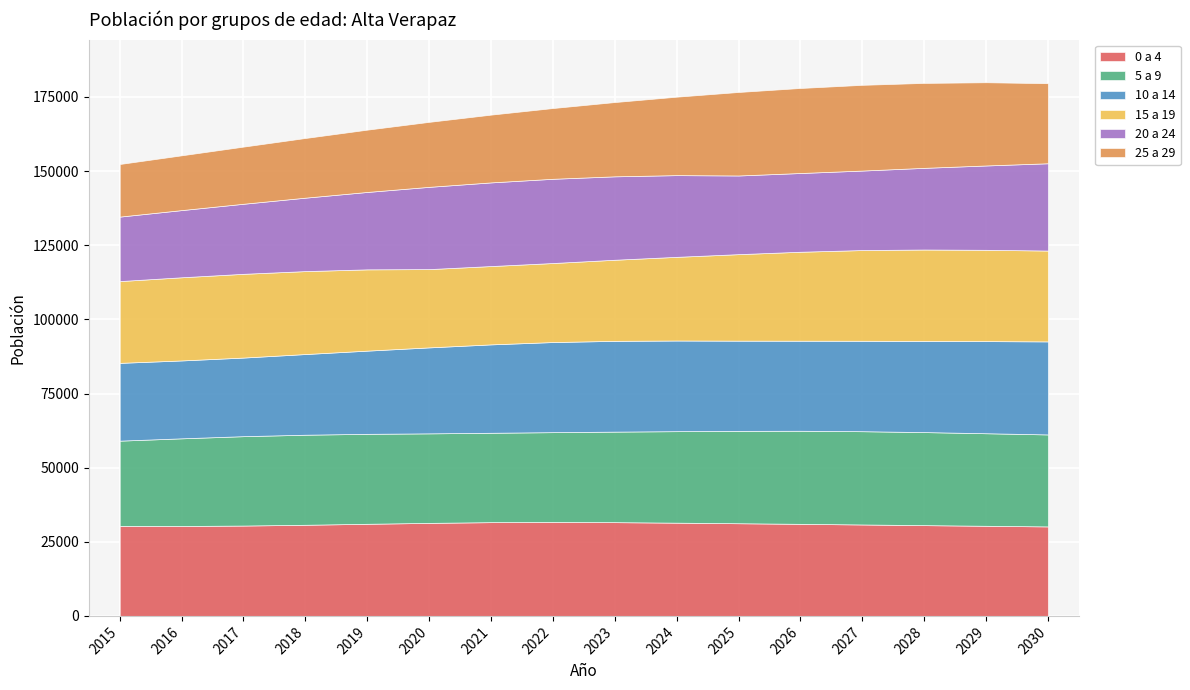

Which series has the widest spread of values?

25 a 29